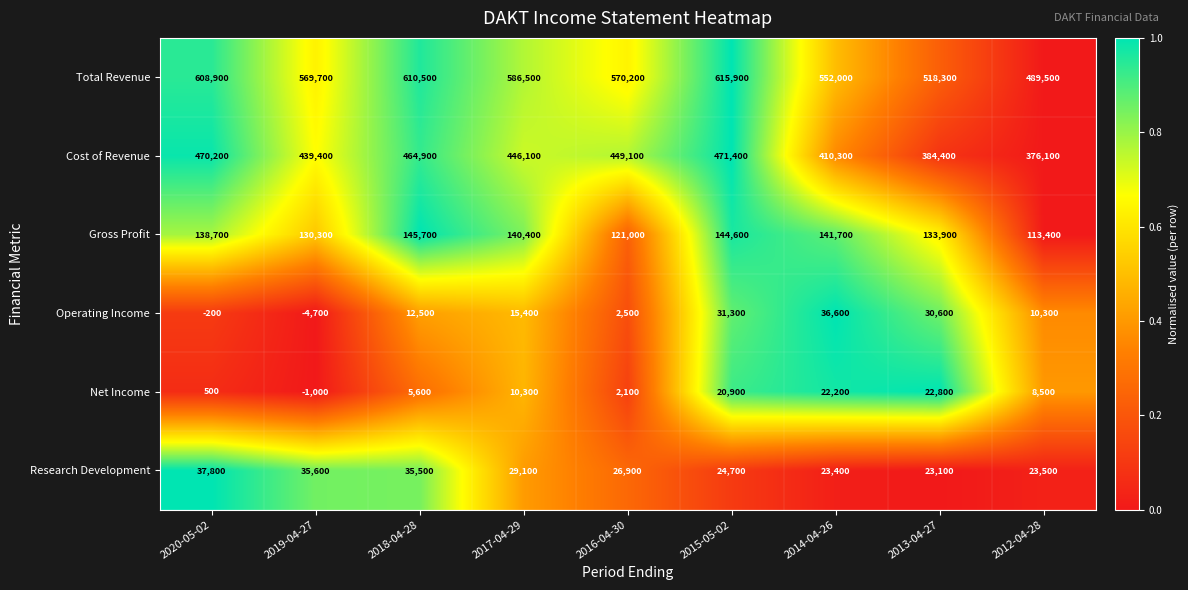

At 2018-04-28, list the series in order from largest to smallest.

Total Revenue, Cost of Revenue, Gross Profit, Research Development, Operating Income, Net Income